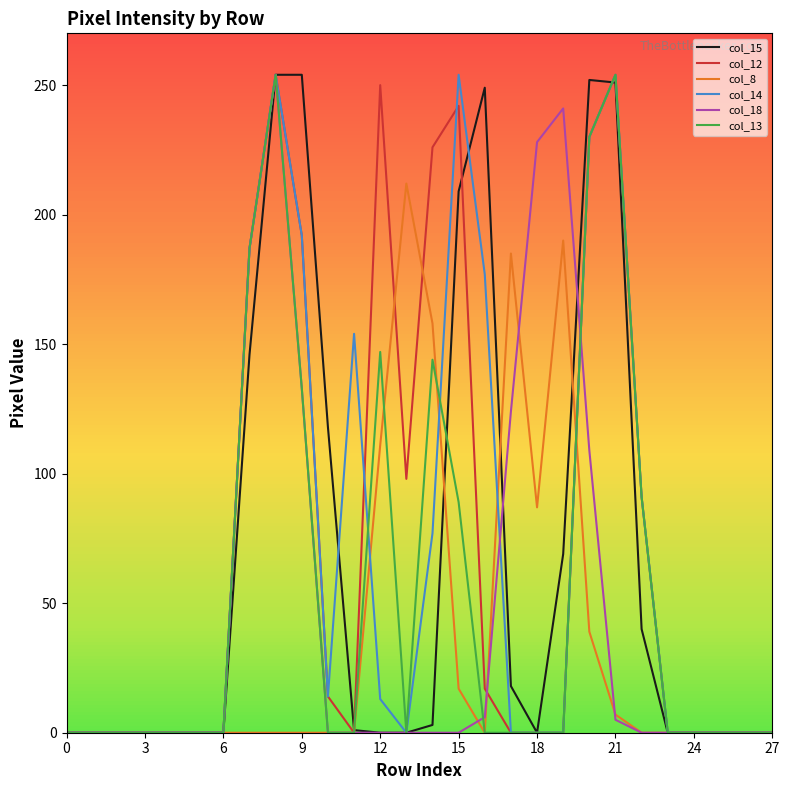

How many lines are shown in the chart?

6